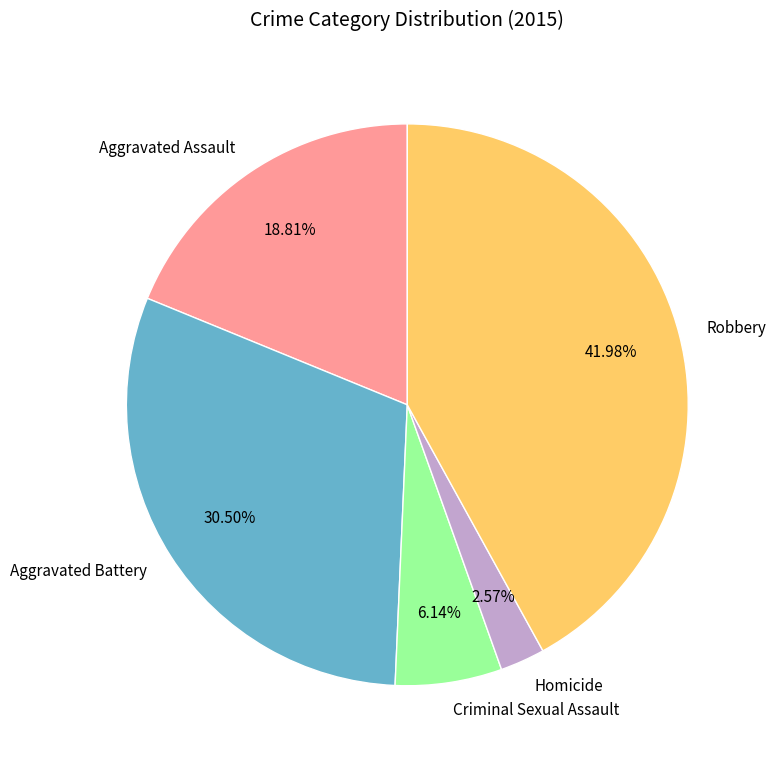

The Aggravated Assault slice represents 19% of the pie. True or false?

True